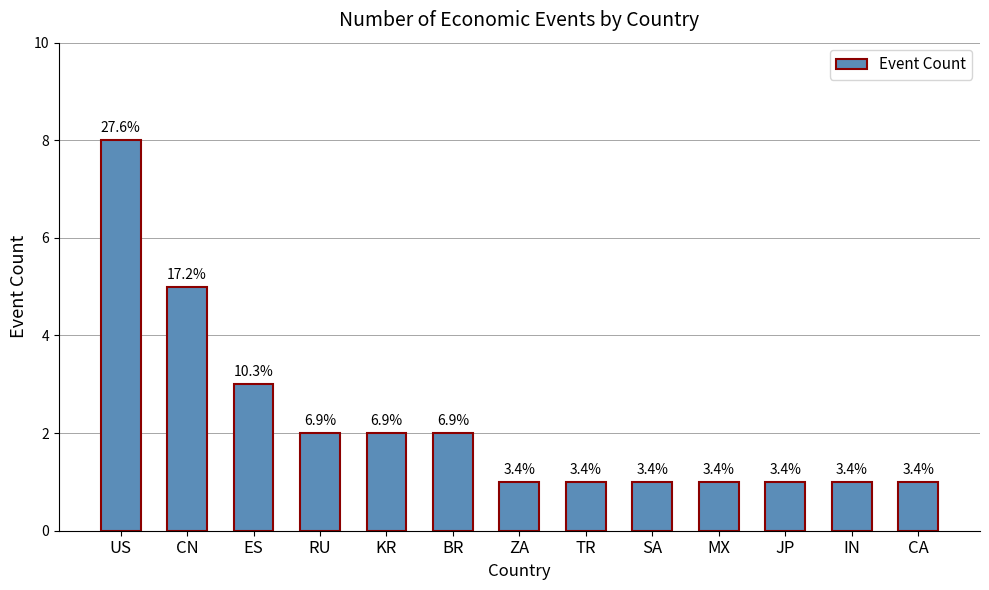

How many bars are there in total?

13